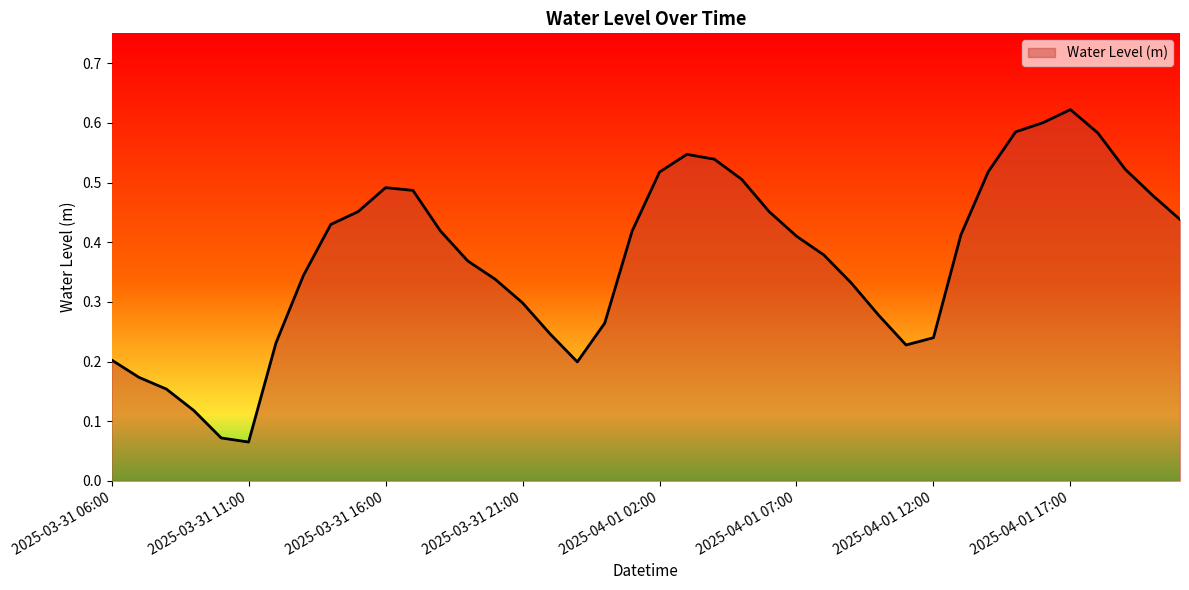

True or false: the data has more than 1 interior local peaks.

True